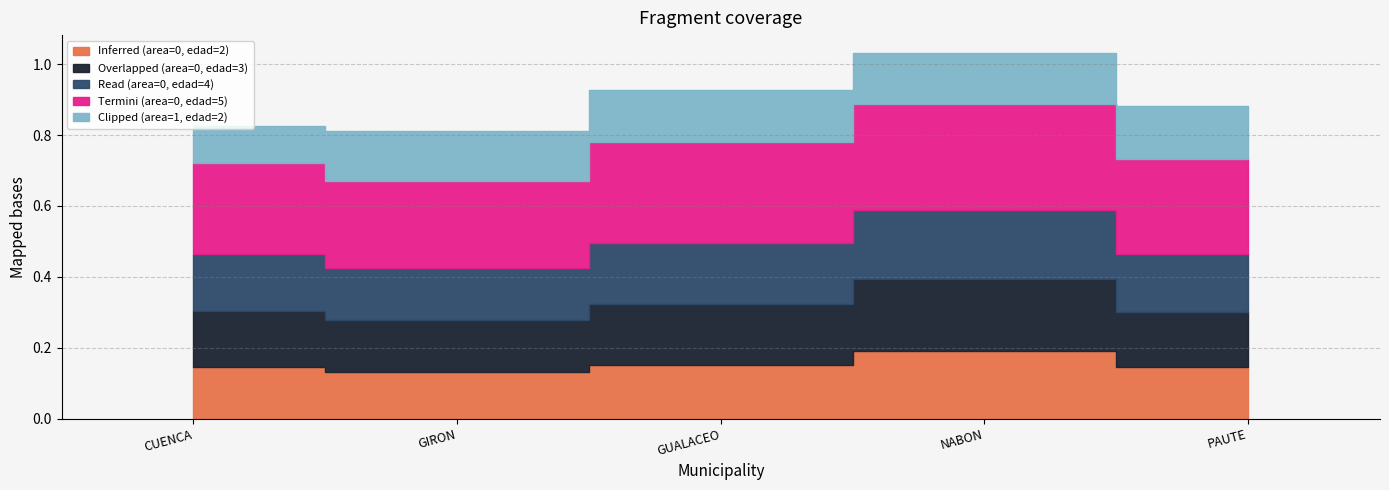

What is the label of the 5th point from the left?

PAUTE